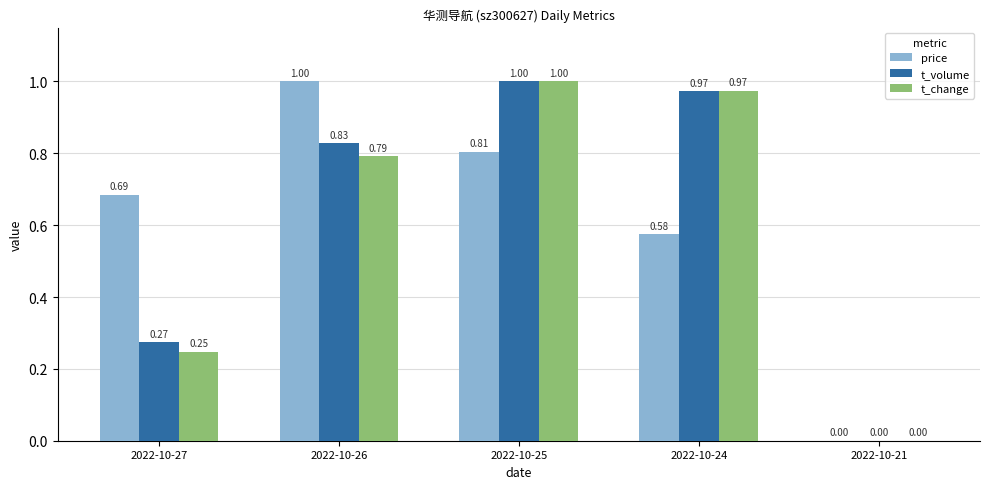

What is the sum of the price values at 2022-10-27 and 2022-10-25?

1.5